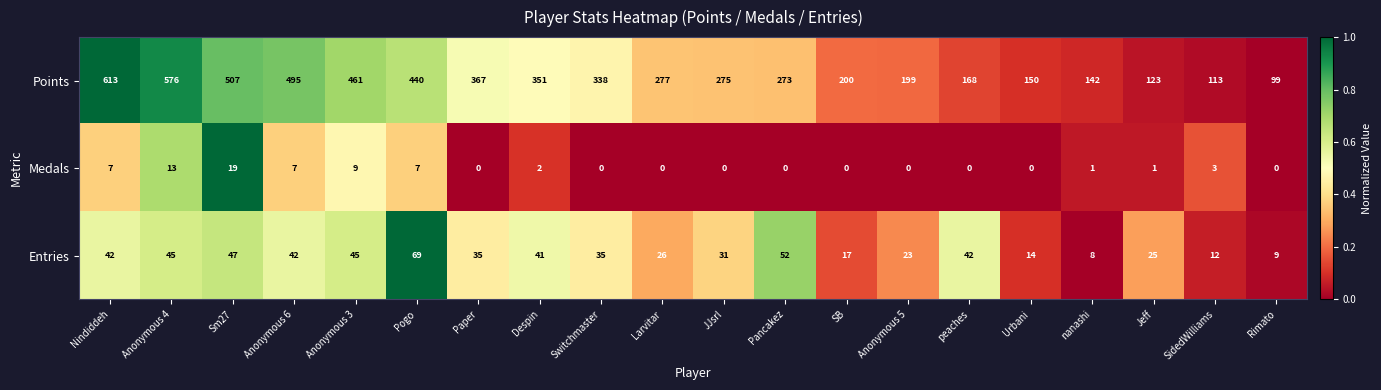

What is the difference between the maximum and second lowest values in the Entries series?

60